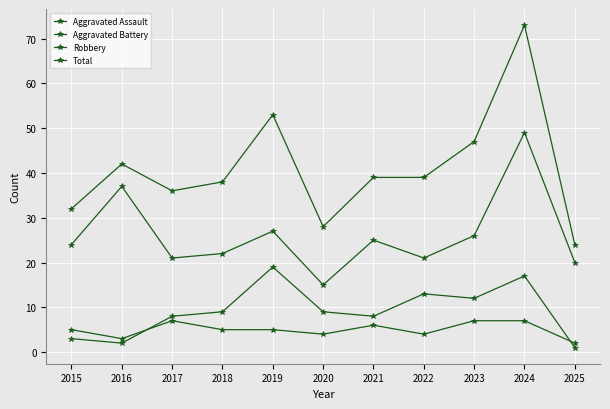

True or false: Total and Aggravated Battery cross at least once.

False